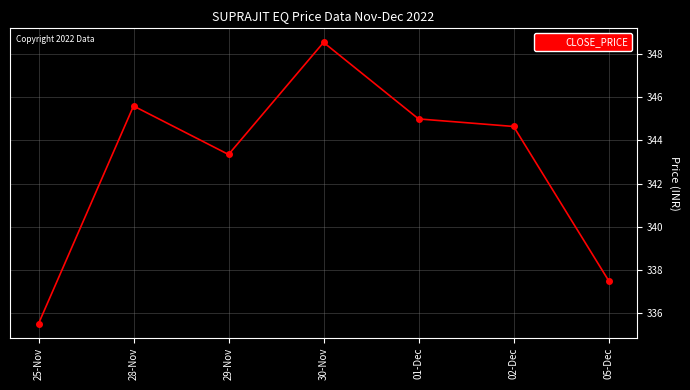

Is this an area chart (filled region under the line)?

No